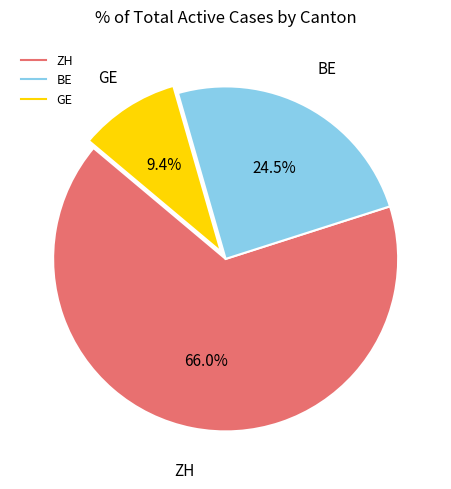

Approximately how many times larger is the value at GE compared to BE?

0.4